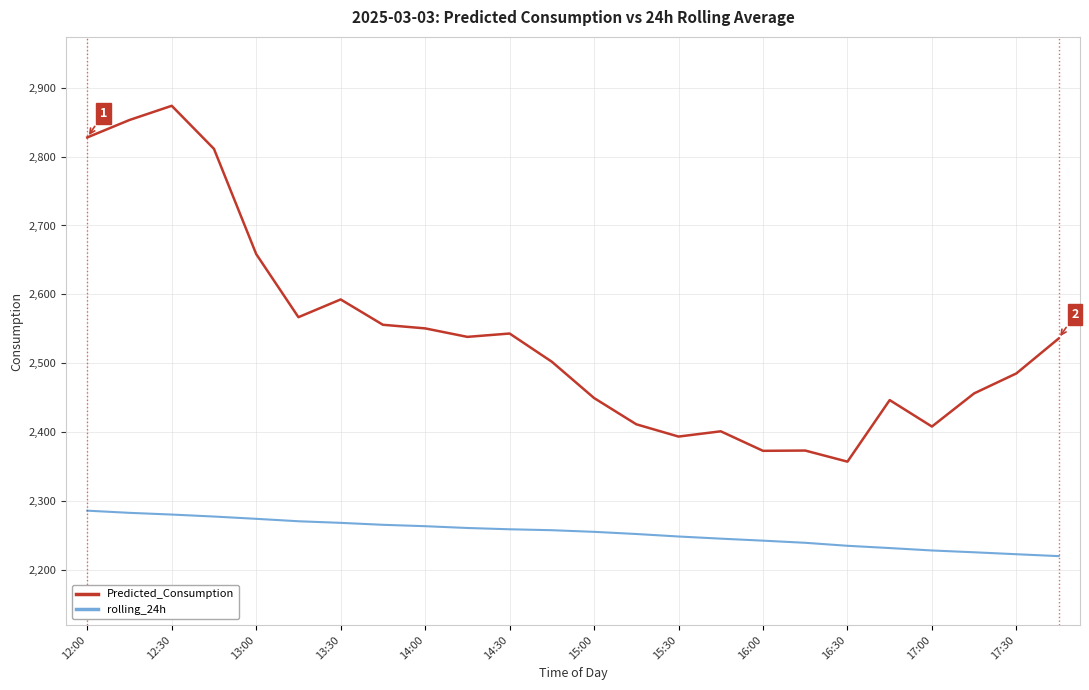

What is the maximum value for Predicted_Consumption?

2873.7